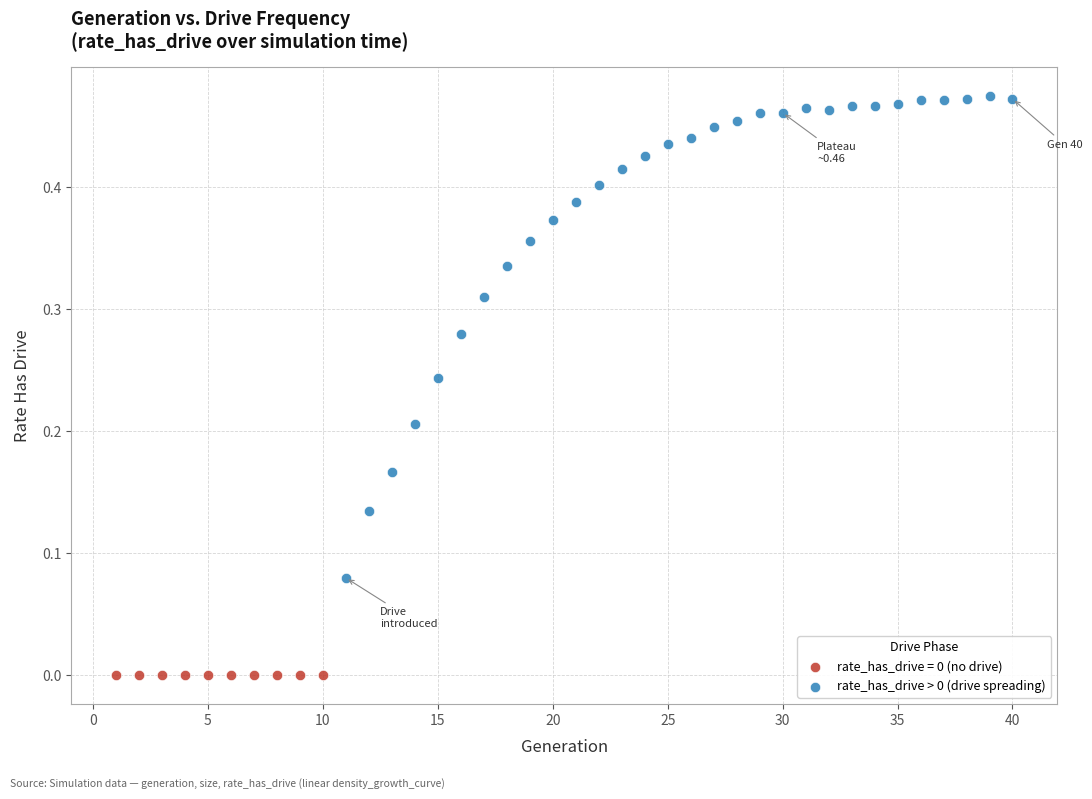

Which series contains the highest Y value?

rate_has_drive > 0 (drive spreading)